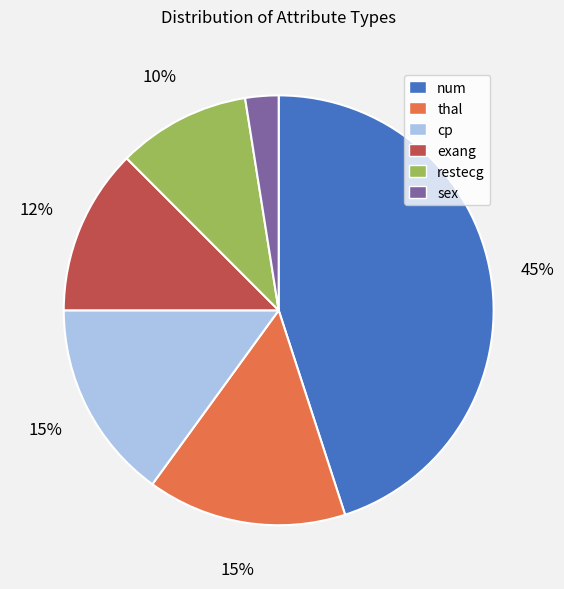

To the nearest percent, what is the average slice percentage?

17%